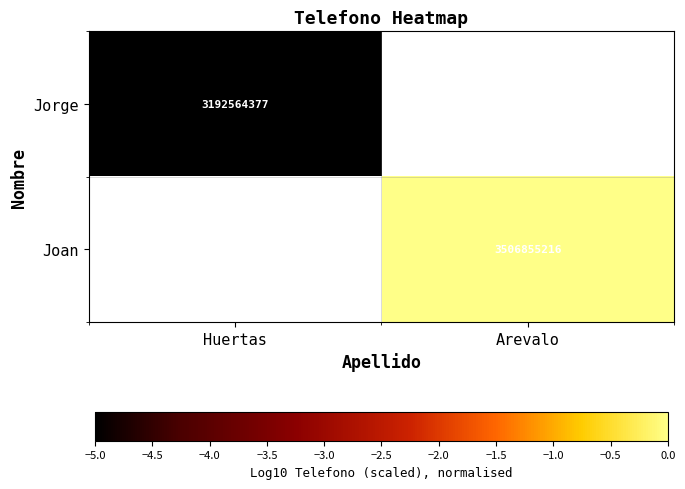

At which category does the chart reach its peak across all series?

Arevalo